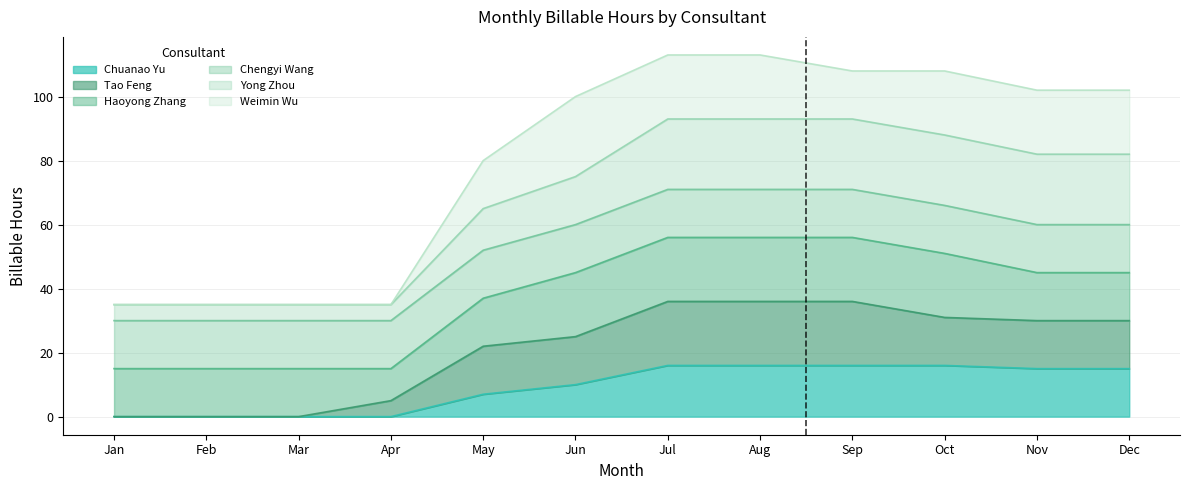

How many lines are shown in the chart?

6